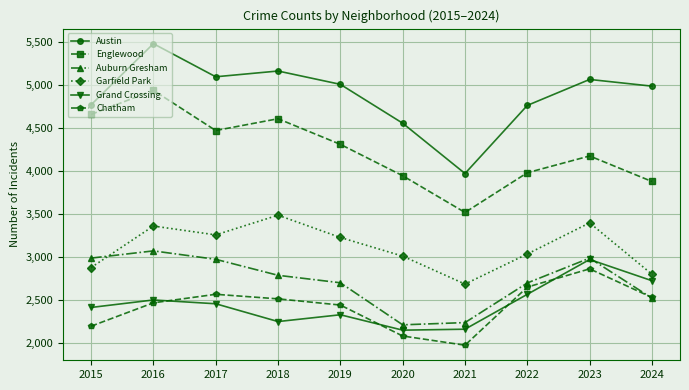

Is this an area chart (filled region under the line)?

No